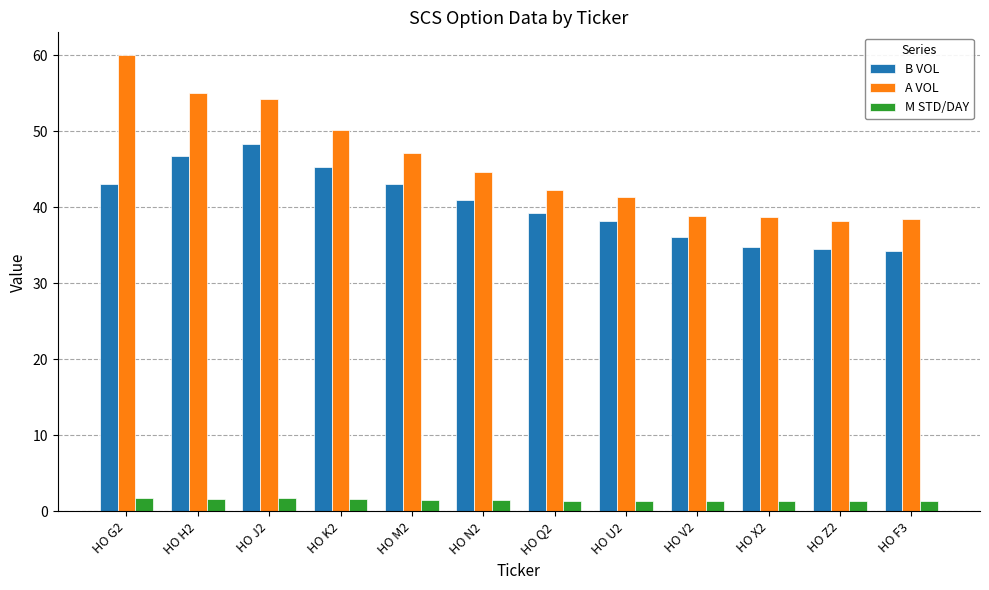

What is the approximate value of B VOL at HO N2?

41.0